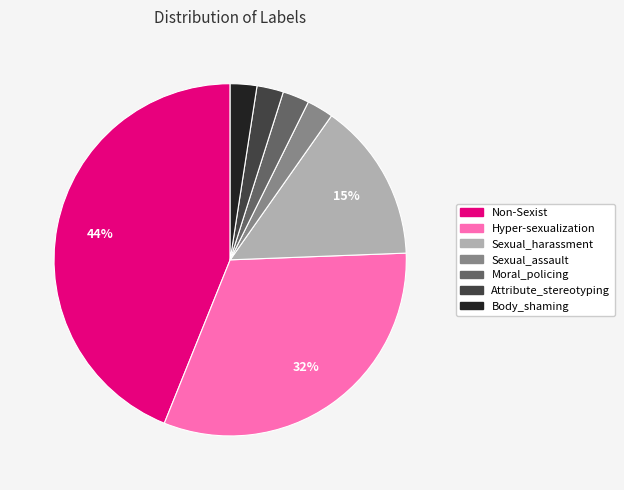

Which category has the biggest portion of the pie?

Non-Sexist